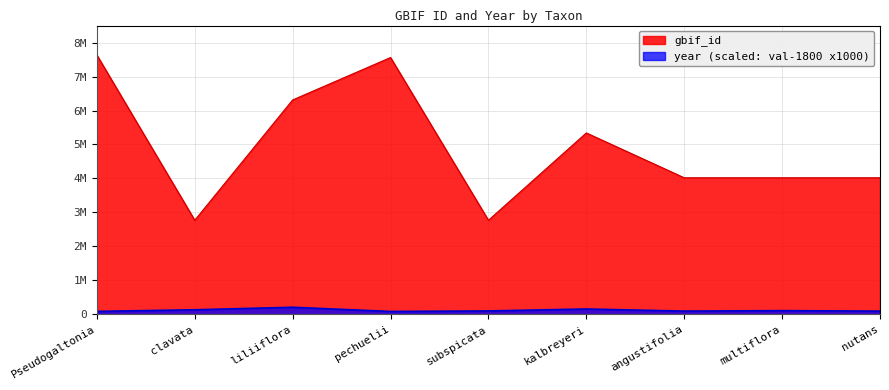

True or false: year and gbif_id intersect in this chart.

False